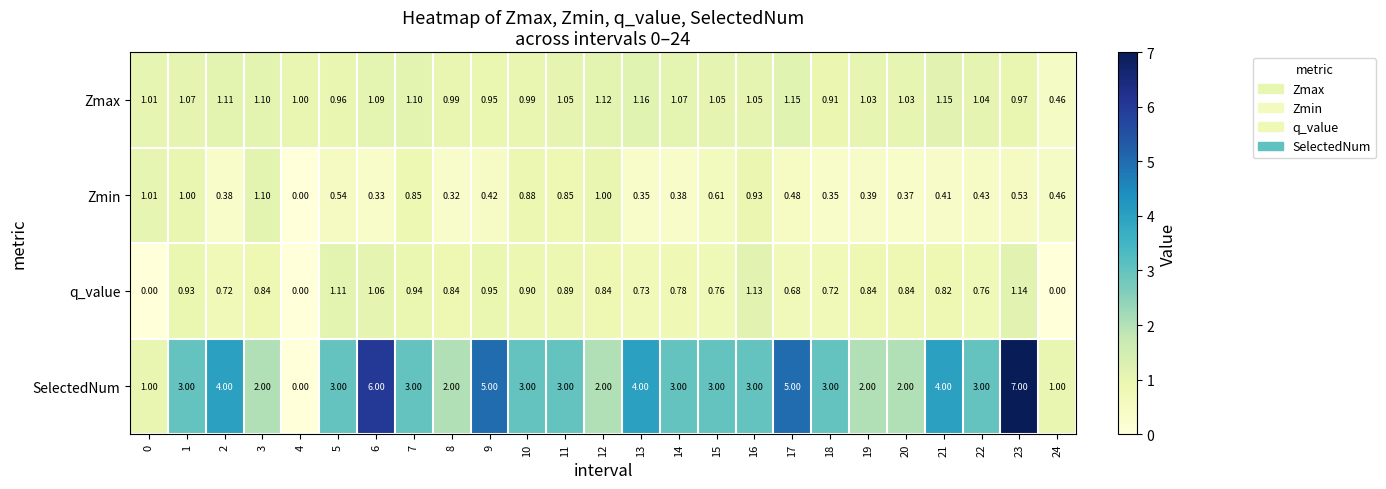

Between 8 and 14, which series saw the biggest shift?

SelectedNum